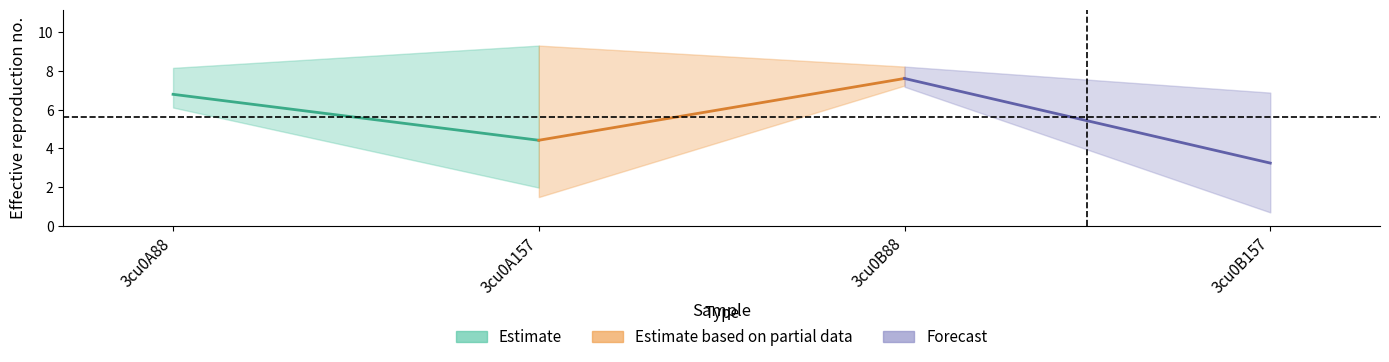

At which category is the sum across all series the highest?

3cu0B88